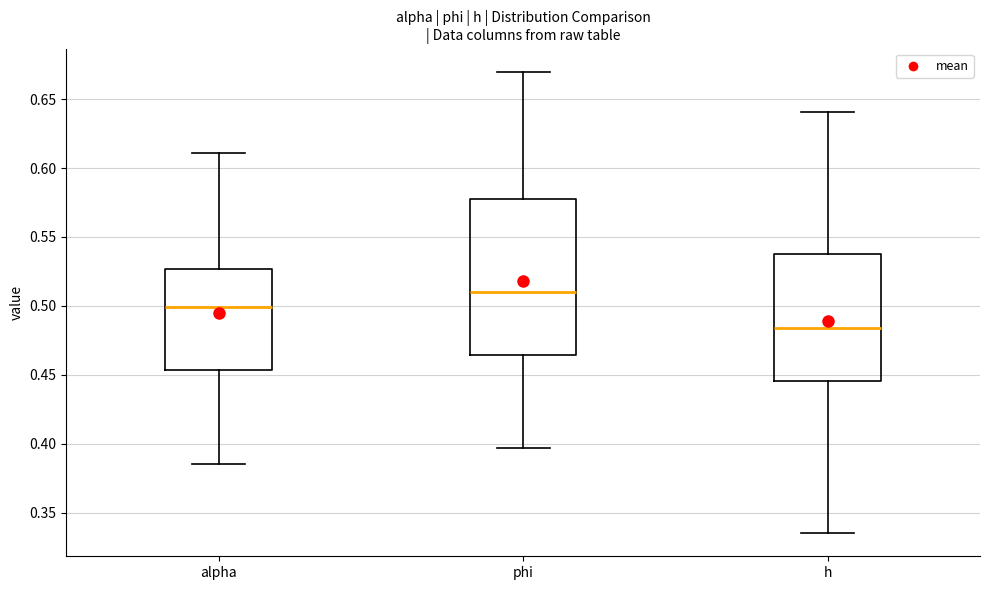

Which box is the tallest, from its lower edge to its upper edge?

phi